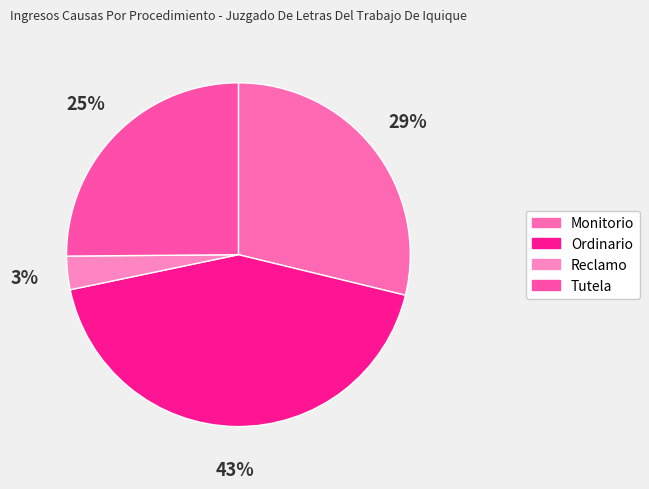

How many slices are in this pie chart?

4